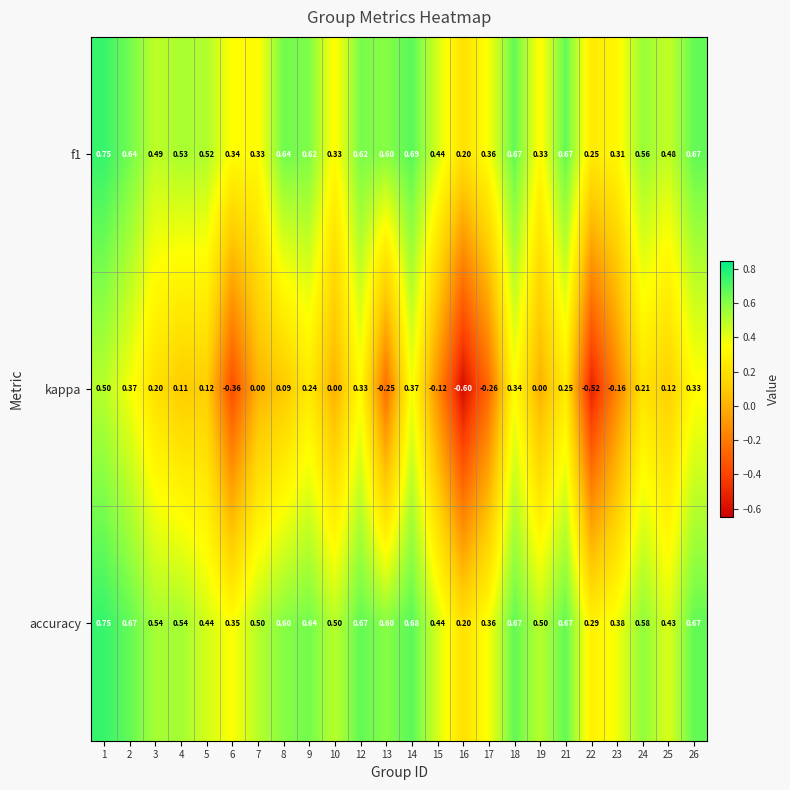

Which series has the largest range (max minus min)?

kappa